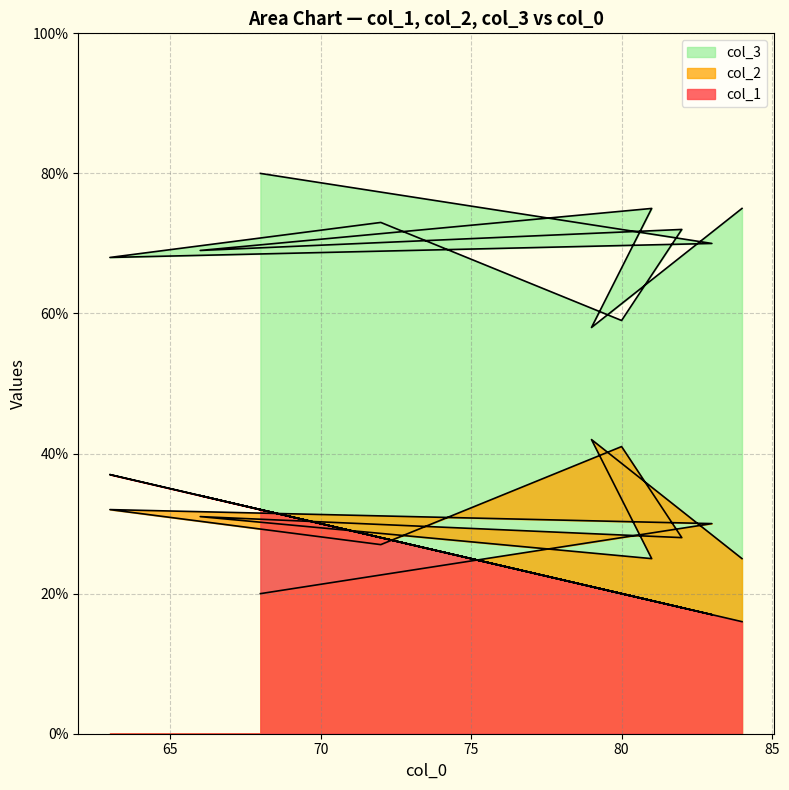

How many lines are shown in the chart?

3